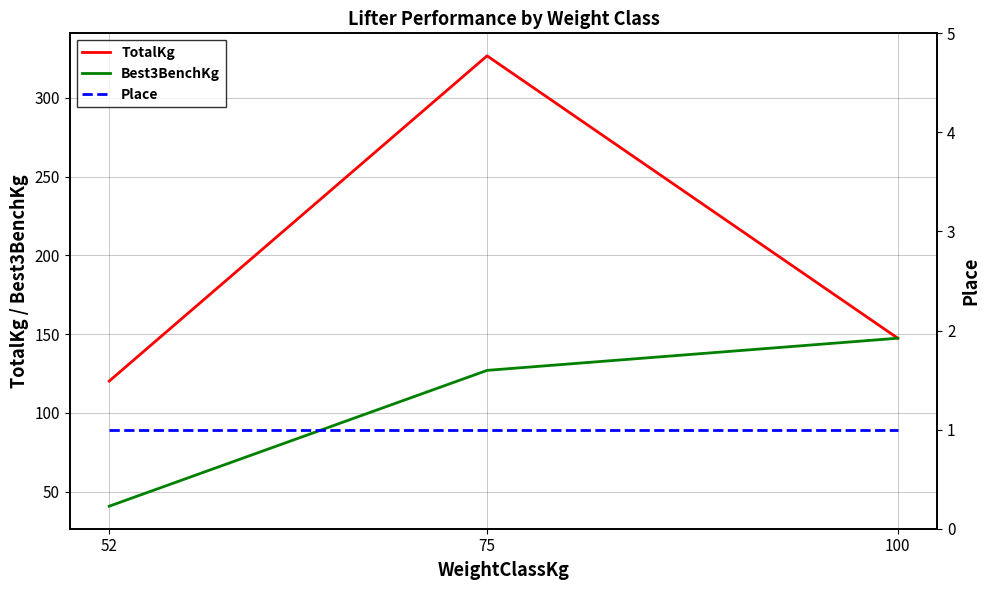

What is the sum of all Best3BenchKg values?

315.2